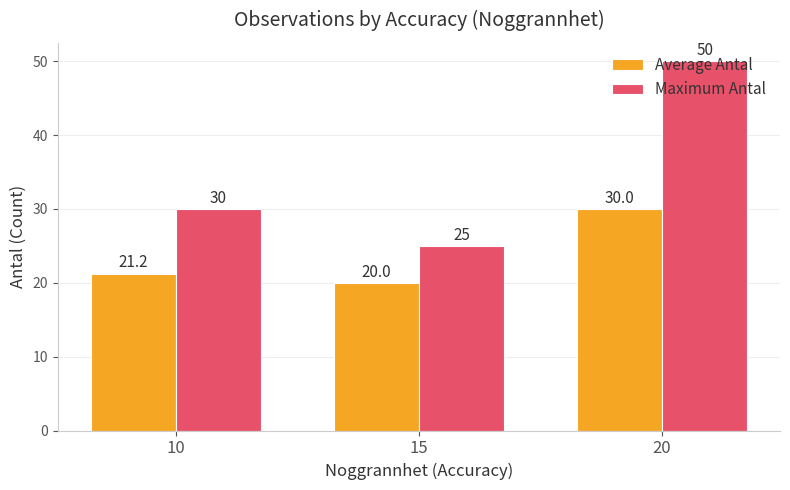

Is the value of Average Antal at 20 greater than the value of Maximum Antal at 15?

Yes